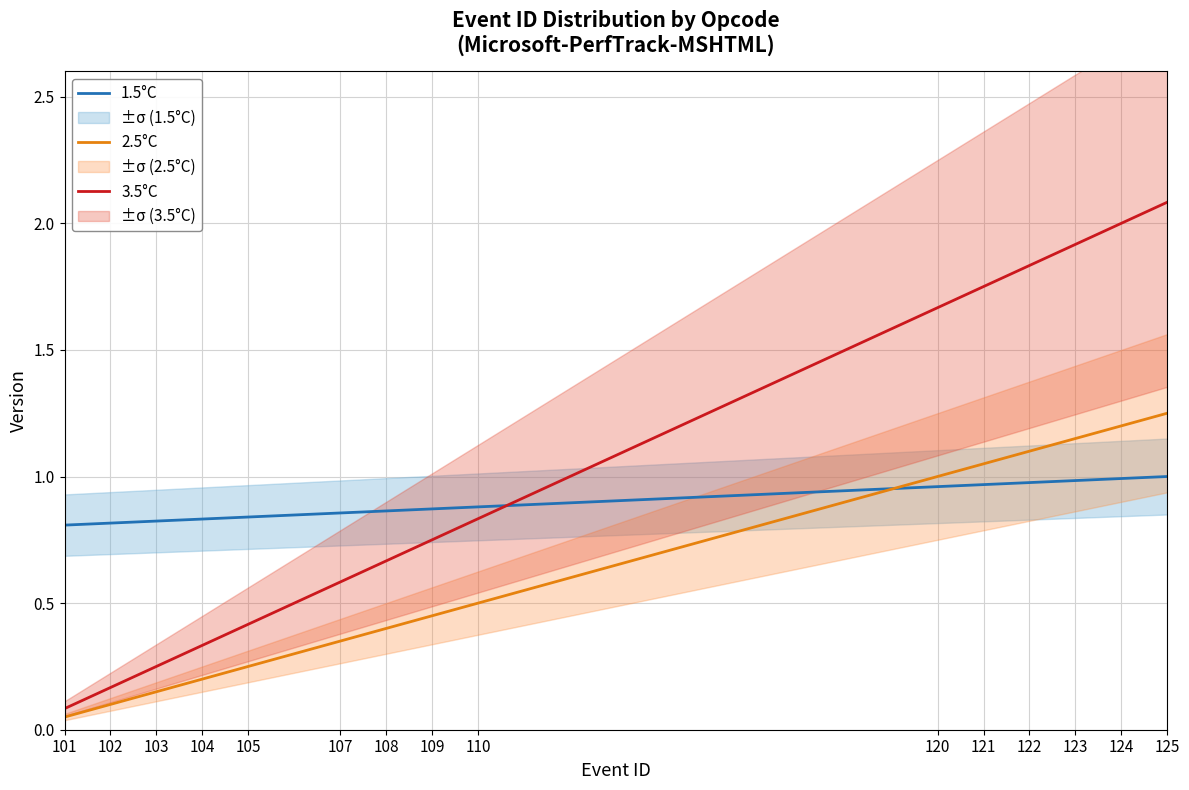

What is the maximum value shown in the chart?

2.1